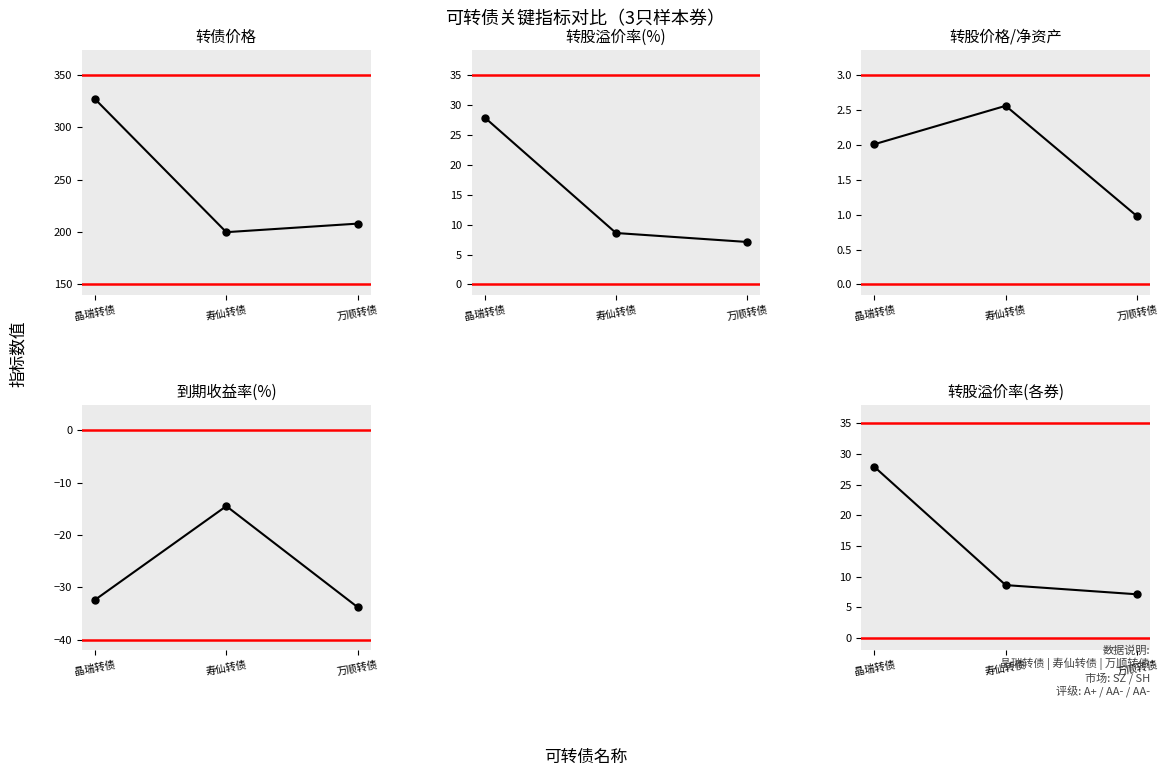

Which series changed the most between 晶瑞转债 and 寿仙转债?

转债价格